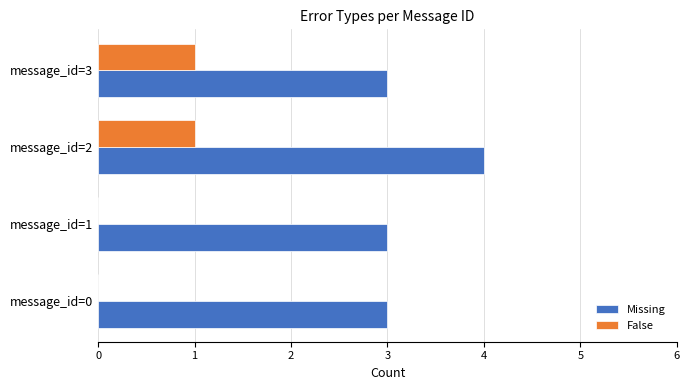

The value of Missing at message_id=3 is 3. True or false?

True